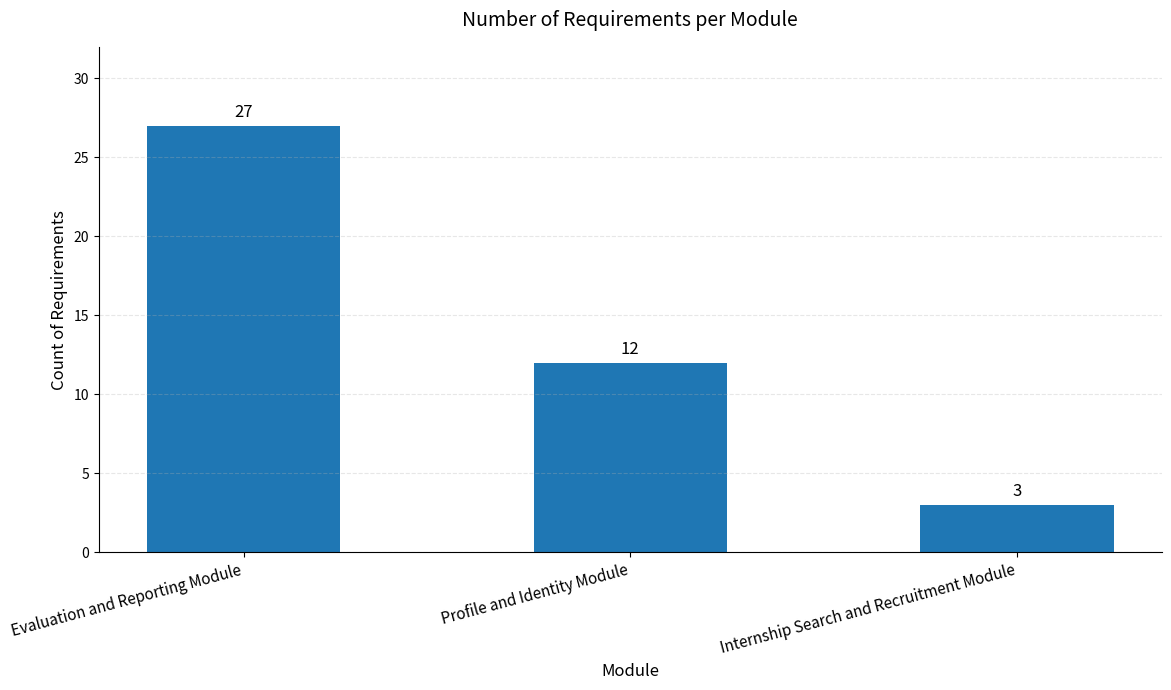

Reading left to right, transcribe all the data shown in this chart.

27	12	3